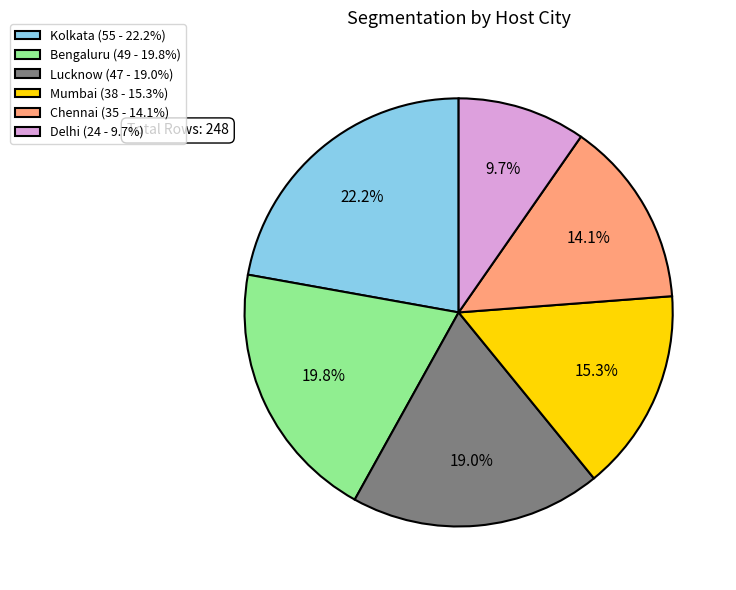

Rank the categories by value from highest to lowest.

Kolkata, Bengaluru, Lucknow, Mumbai, Chennai, Delhi